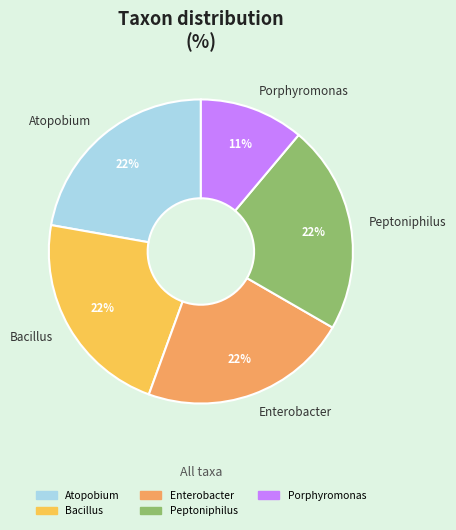

Do Enterobacter and Bacillus together represent more than half of the pie?

No